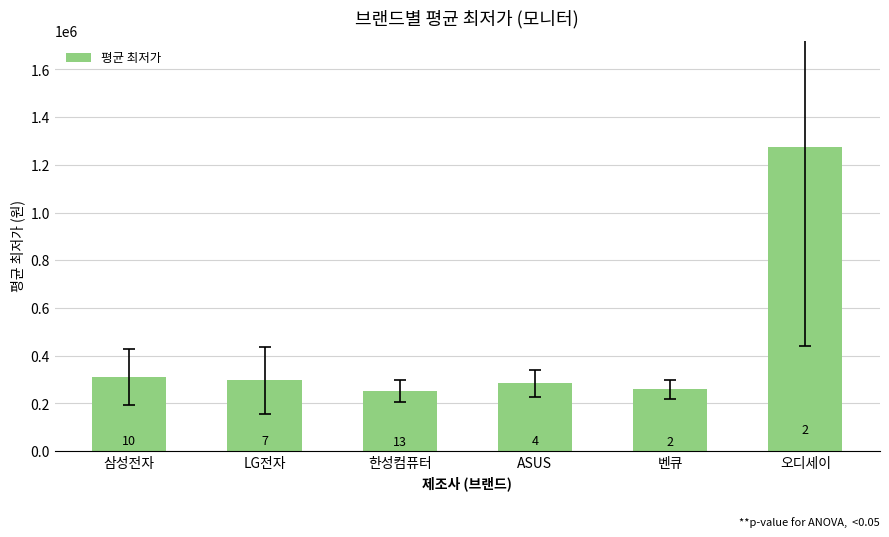

How many bars are there in total?

6